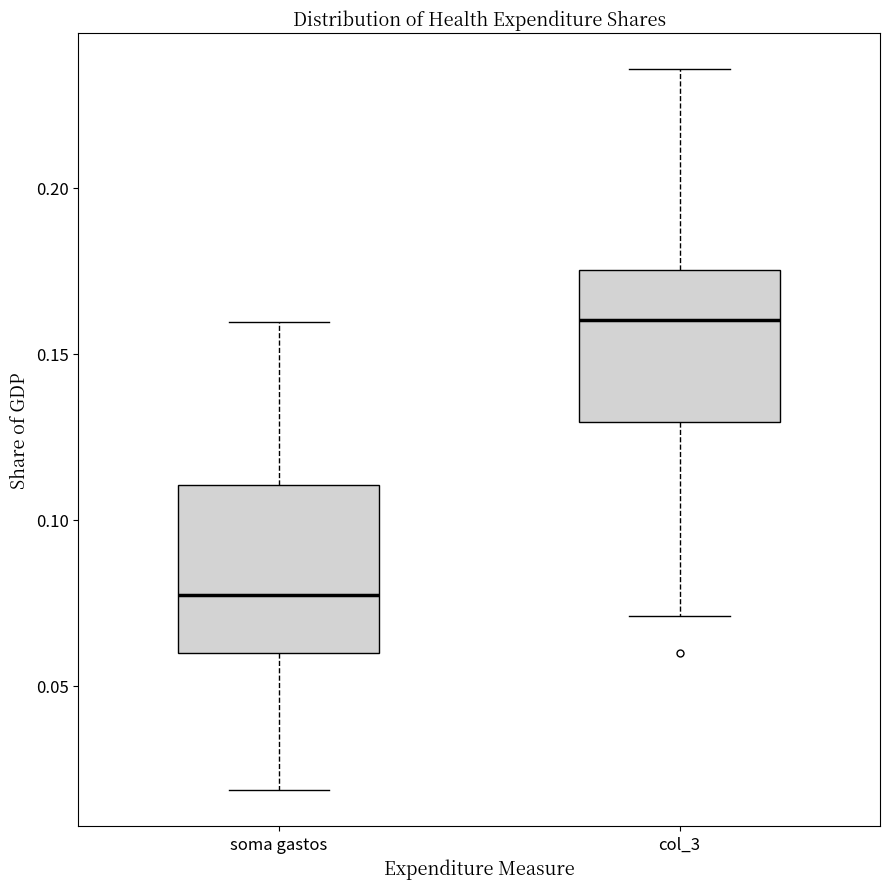

Reading left to right, transcribe this box plot: for each box, give where its median line is, the range the box spans, and where its two whiskers end, as read against the y-axis. The values are not printed on the chart, so give them approximately, as read against the axis.

soma gastos: median 0.075, box 0.060 to 0.110, whiskers 0.020 to 0.160
col_3: median 0.160, box 0.130 to 0.175, whiskers 0.070 to 0.235